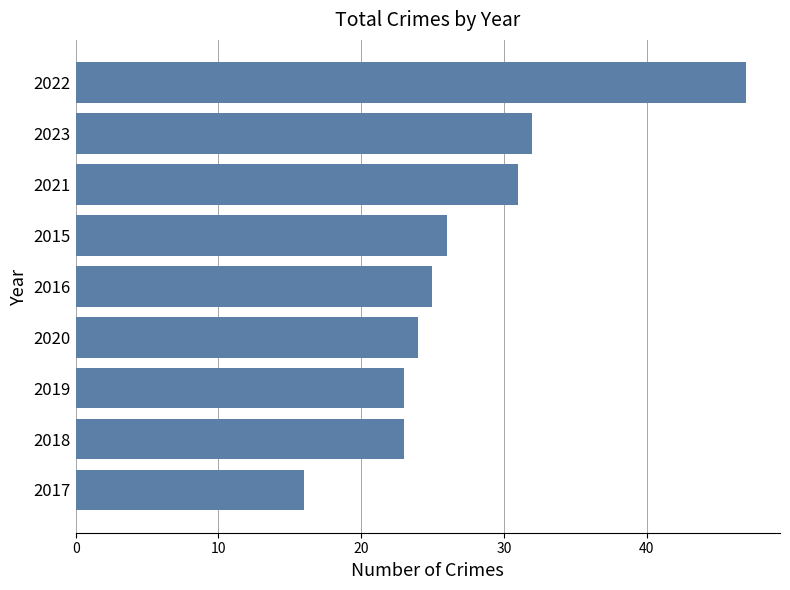

Where is the data nearest to the value 31?

2021